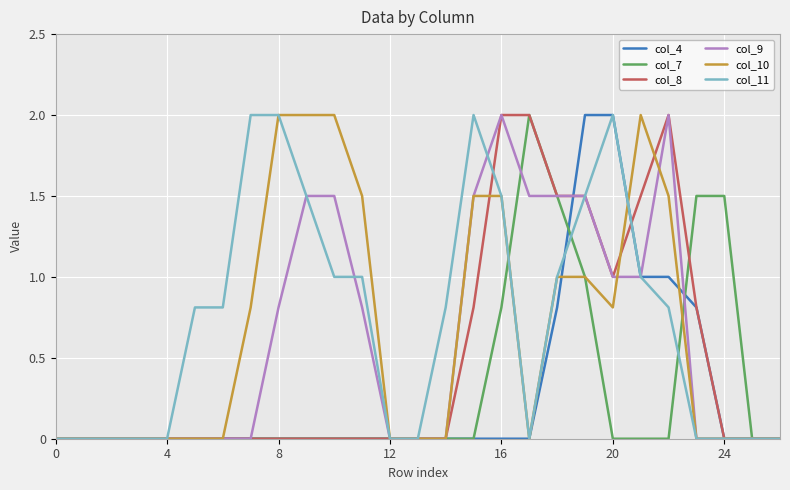

What is the maximum value for col_7?

2.0